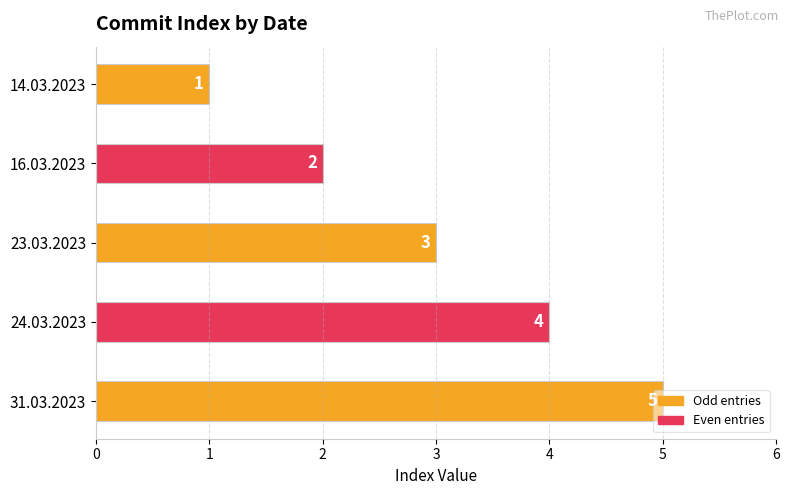

Which has a higher value, 24.03.2023 or 23.03.2023?

24.03.2023